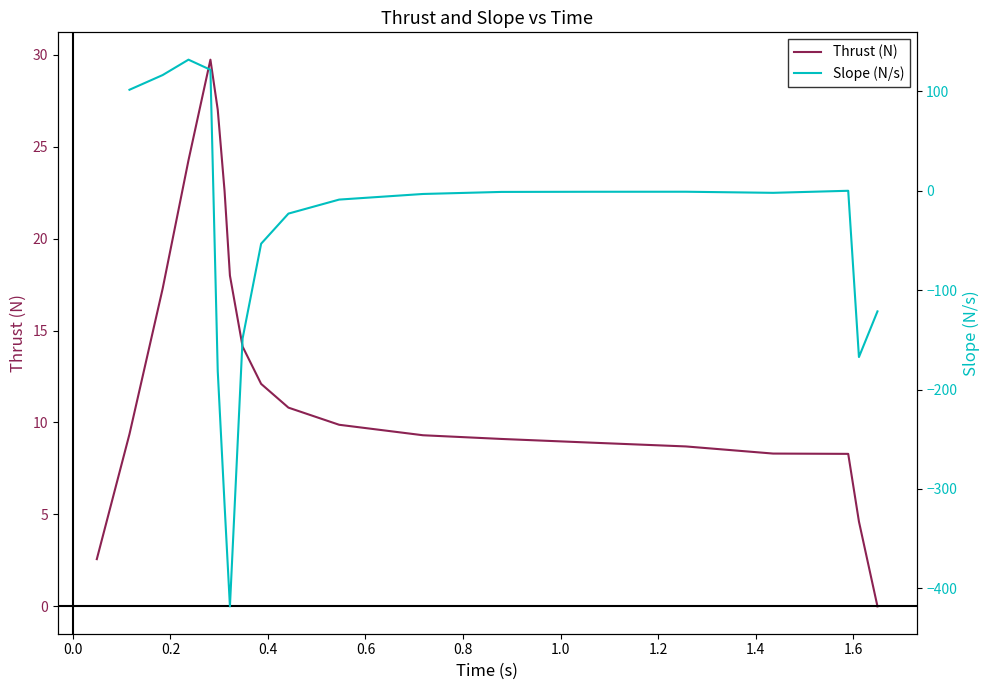

What is the maximum value for Thrust (N)?

29.7